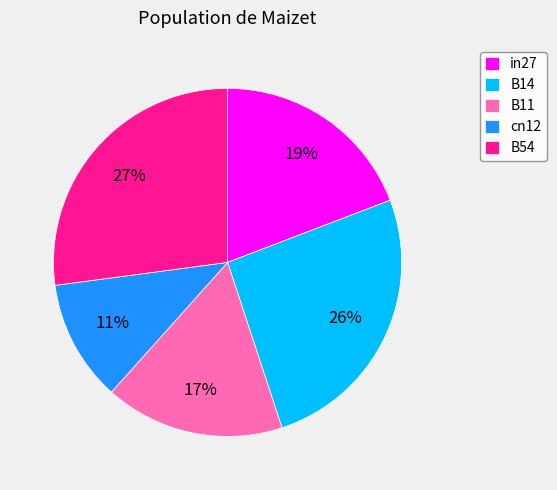

Rank the categories by value from lowest to highest.

cn12, B11, in27, B14, B54